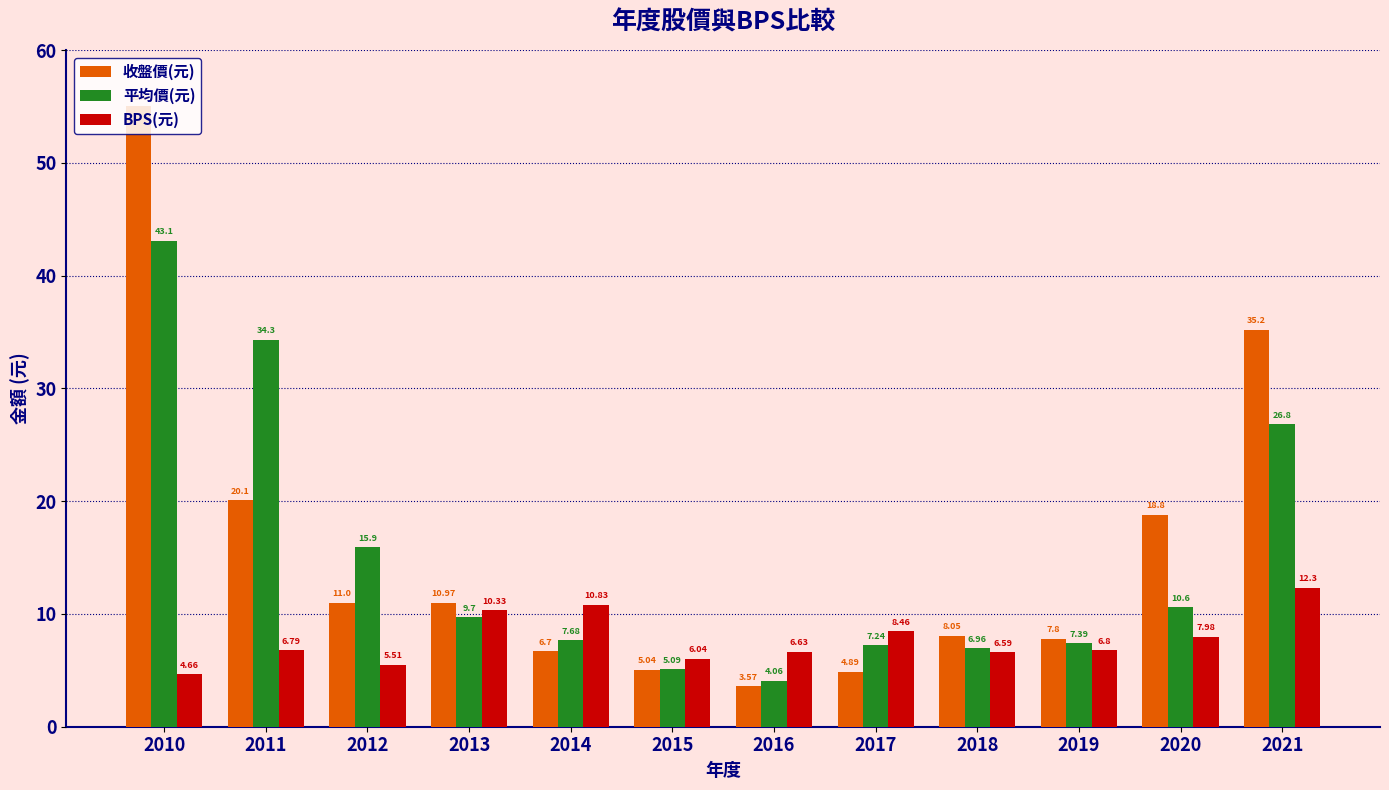

Rank the series at 2016 from lowest to highest value.

收盤價(元), 平均價(元), BPS(元)